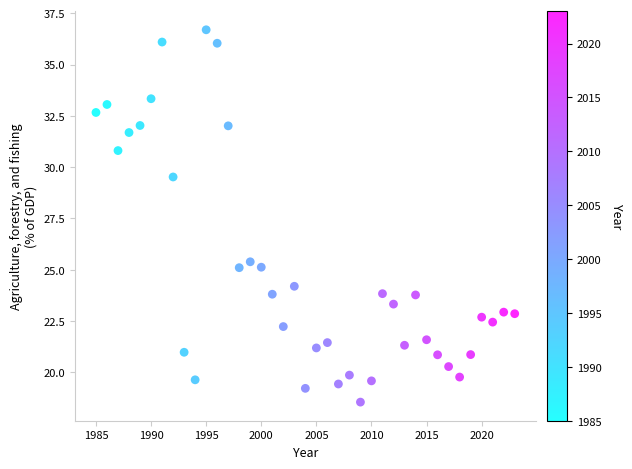

What Y value in the scatter plot is closest to 27?

25.4